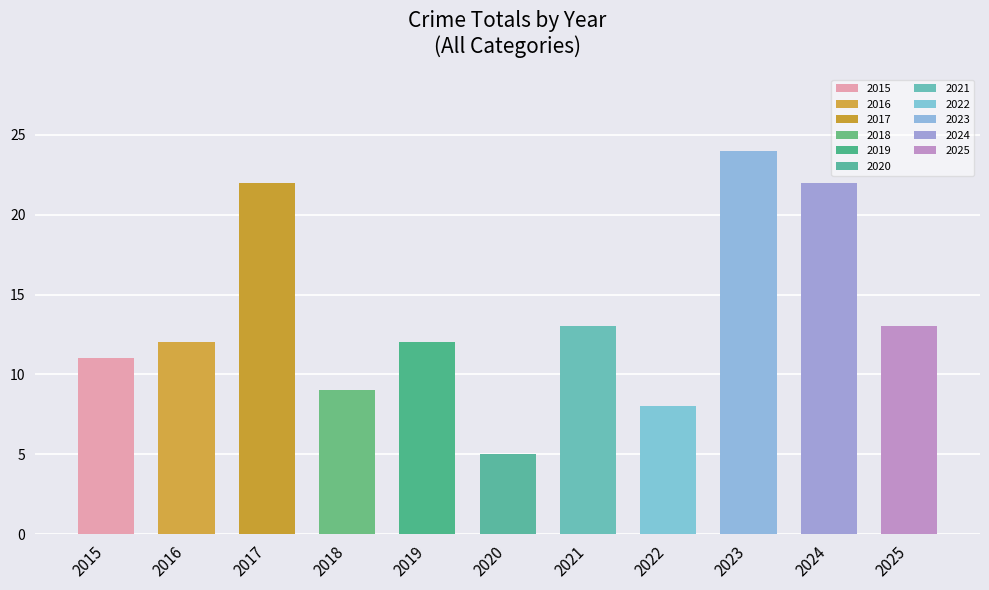

Reading left to right, list all the values displayed in this chart.

2015=11	2016=12	2017=22	2018=9	2019=12	2020=5	2021=13	2022=8	2023=24	2024=22	2025=13